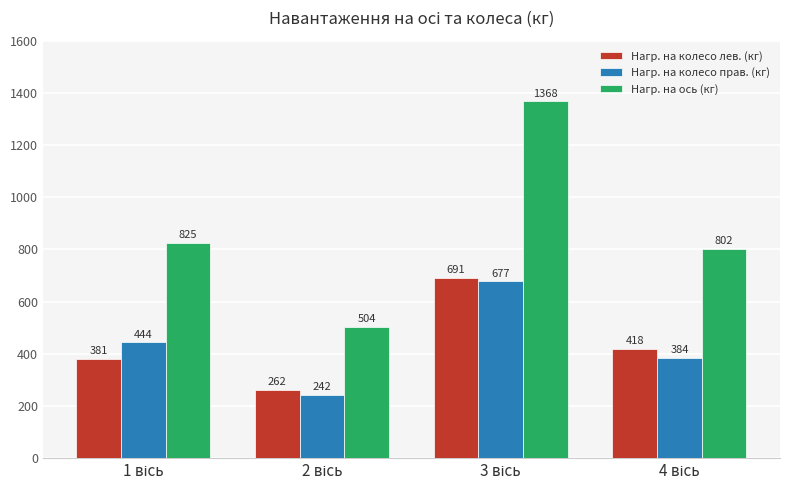

List the series in order of their peak value, lowest first.

Нагр. на колесо прав. (кг), Нагр. на колесо лев. (кг), Нагр. на ось (кг)